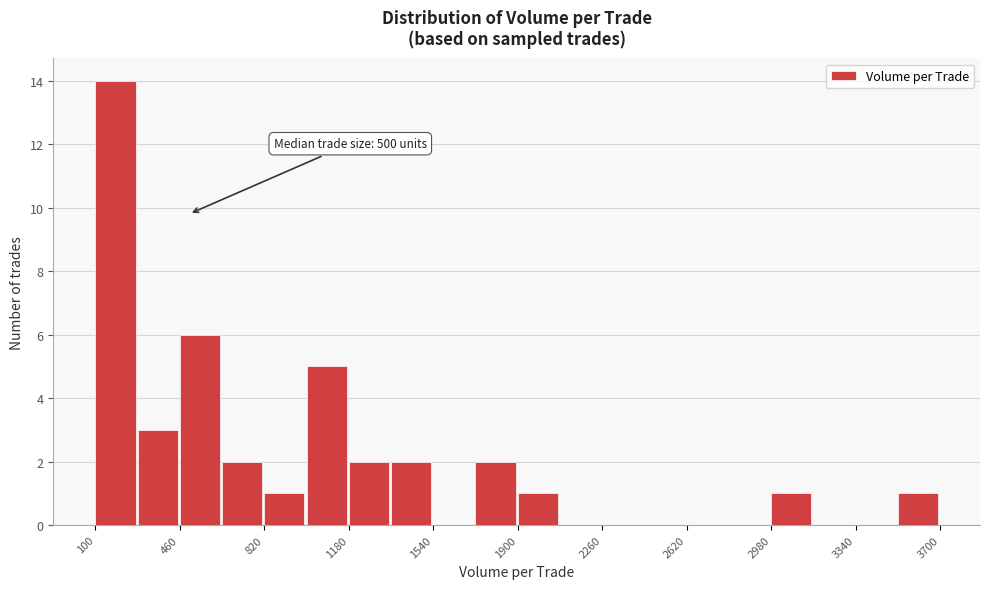

Read against the x-axis, roughly where is the centre of the tallest bar?

200